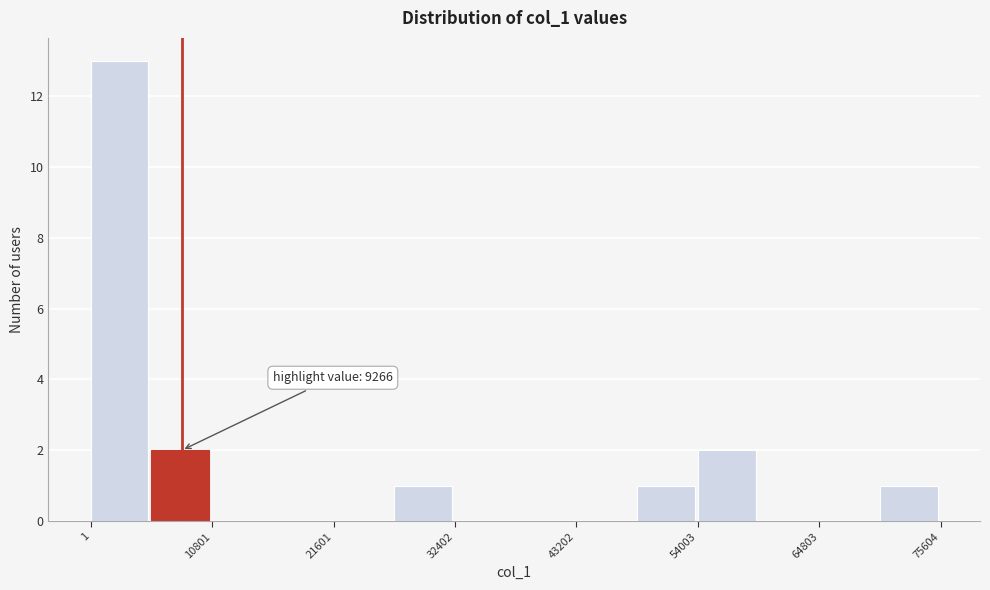

Read against the x-axis, roughly where is the centre of the tallest bar?

2000